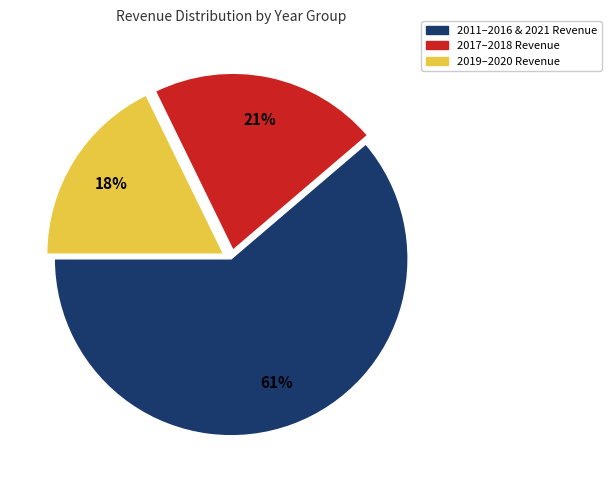

Is there a majority slice in this chart?

Yes